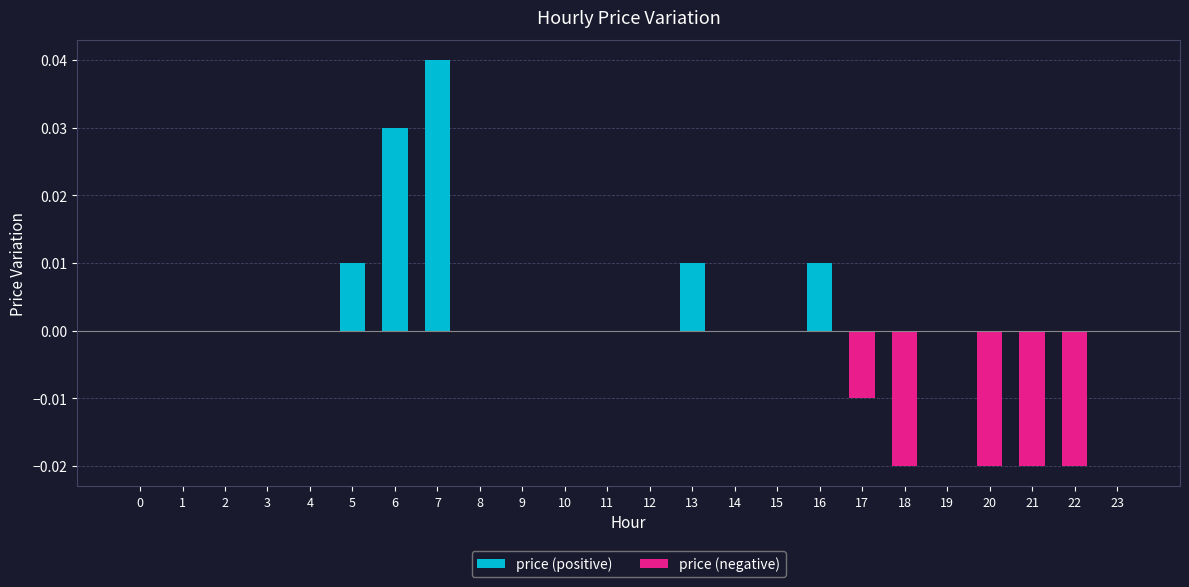

What are all the series names shown in the legend?

price (positive), price (negative)